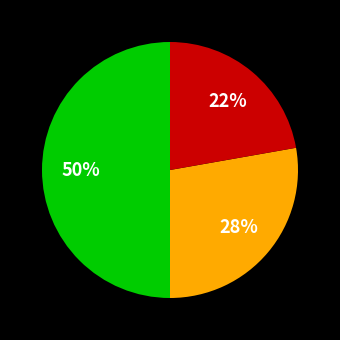

To the nearest percent, what is the difference between the largest and smallest slice percentages?

28%